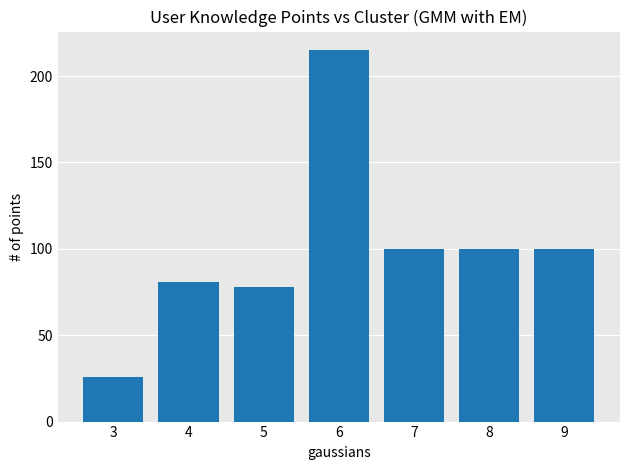

Reading left to right, list all the values displayed in this chart.

26	81	78	215	100	100	100